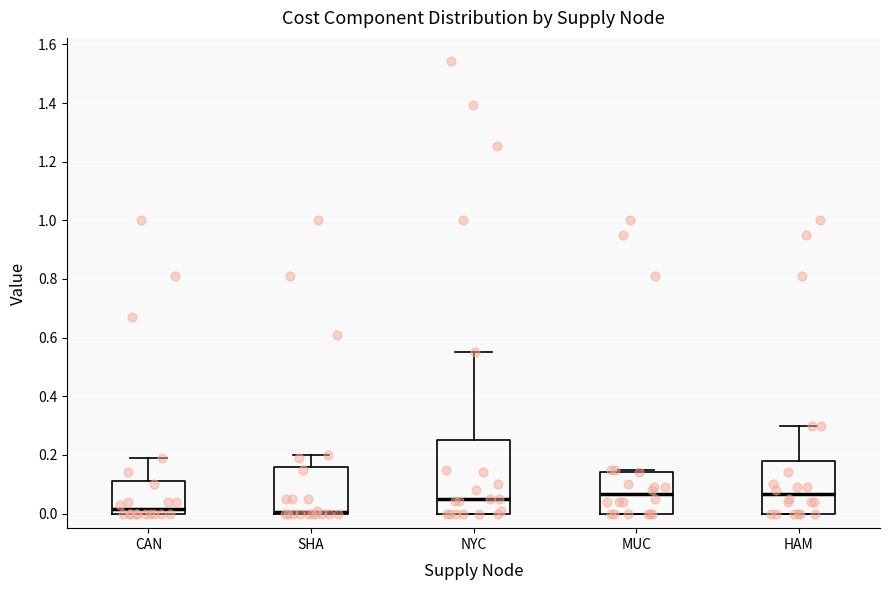

Where is the upper edge of the box for CAN on the y-axis? The values are not printed on the chart, so give them approximately, as read against the axis.

0.12